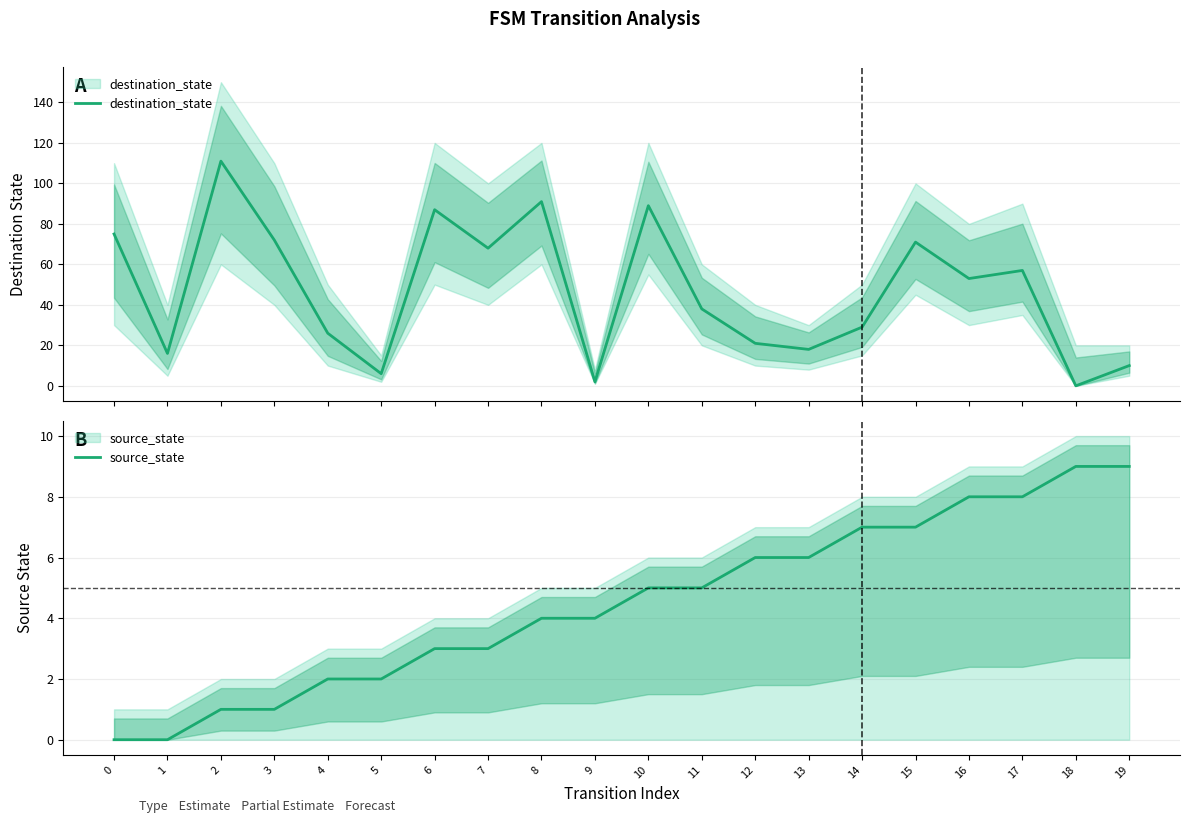

What is the sum of all source_state values?

90